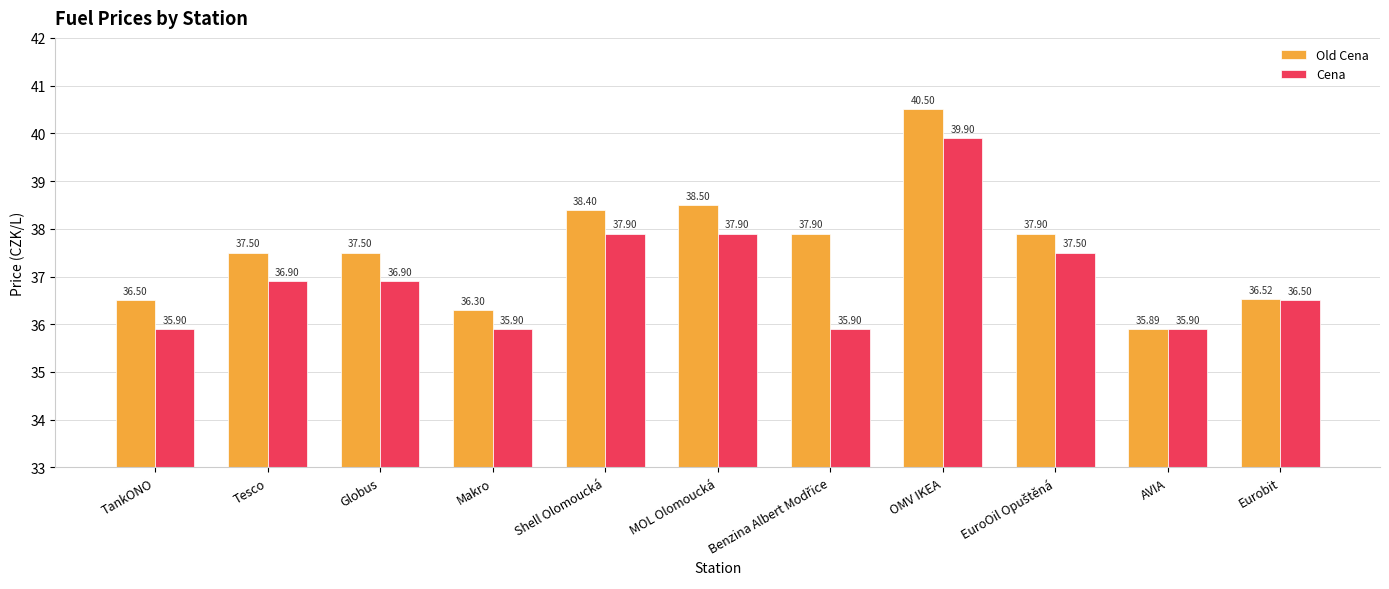

True or false: Old Cena has a value of 11.6 at Makro.

False